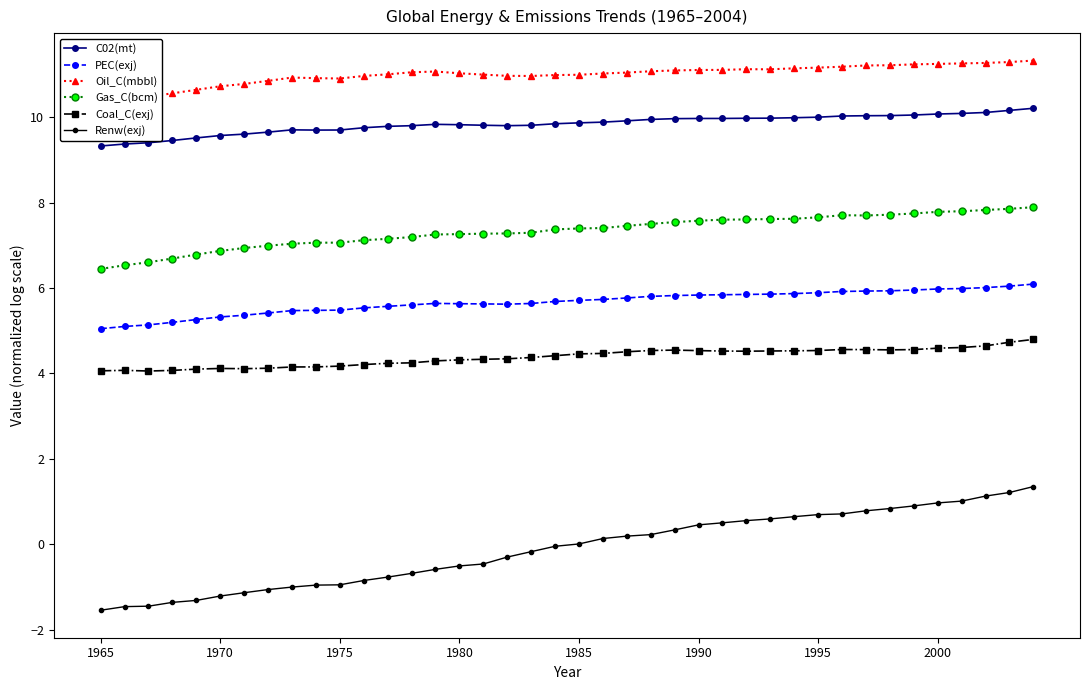

What is the minimum value for Gas_C(bcm)?

6.4